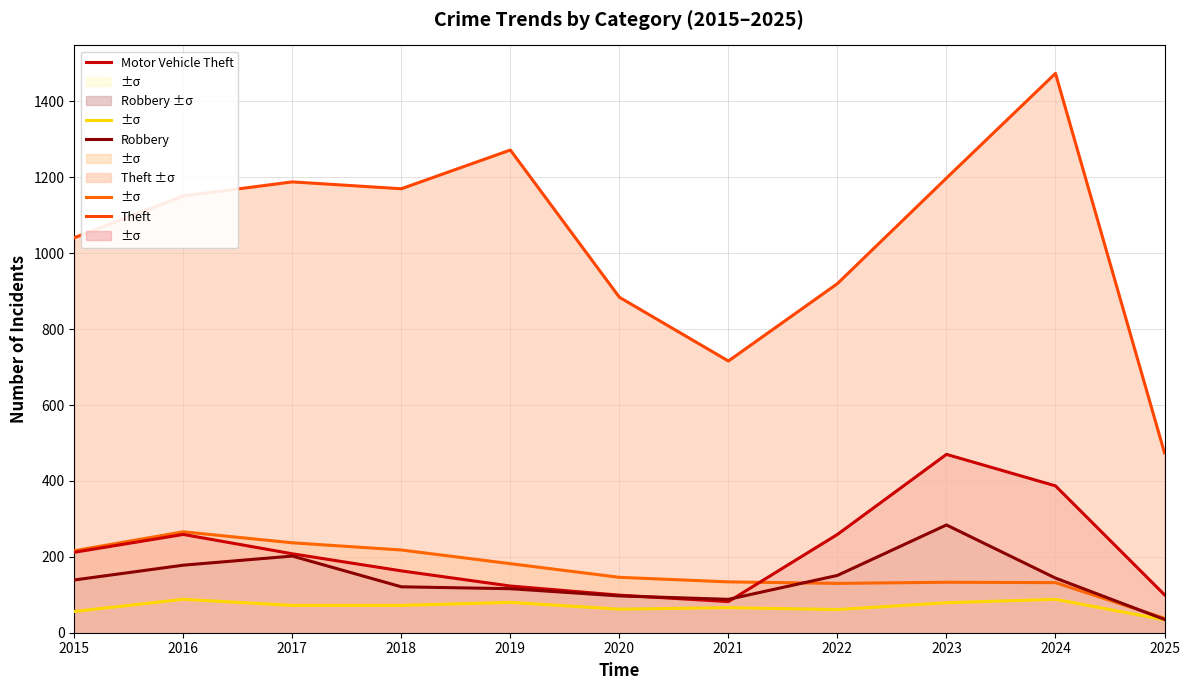

Between 2023 and 2020, which is larger?

2023